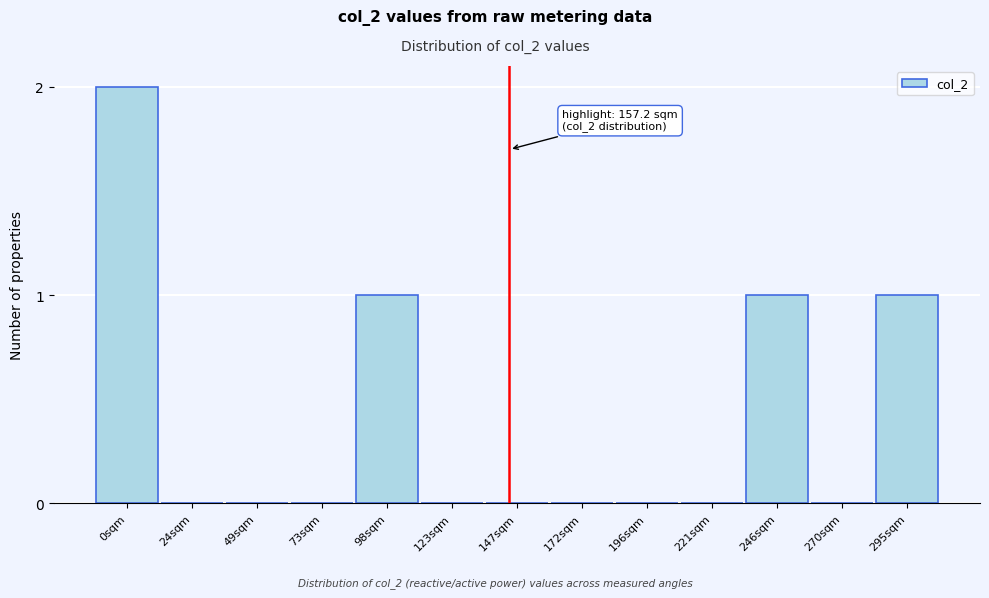

Reading left to right, extract all data points from this chart.

0sqm=2	24sqm=0	49sqm=0	73sqm=0	98sqm=1	123sqm=0	147sqm=0	172sqm=0	196sqm=0	221sqm=0	246sqm=1	270sqm=0	295sqm=1